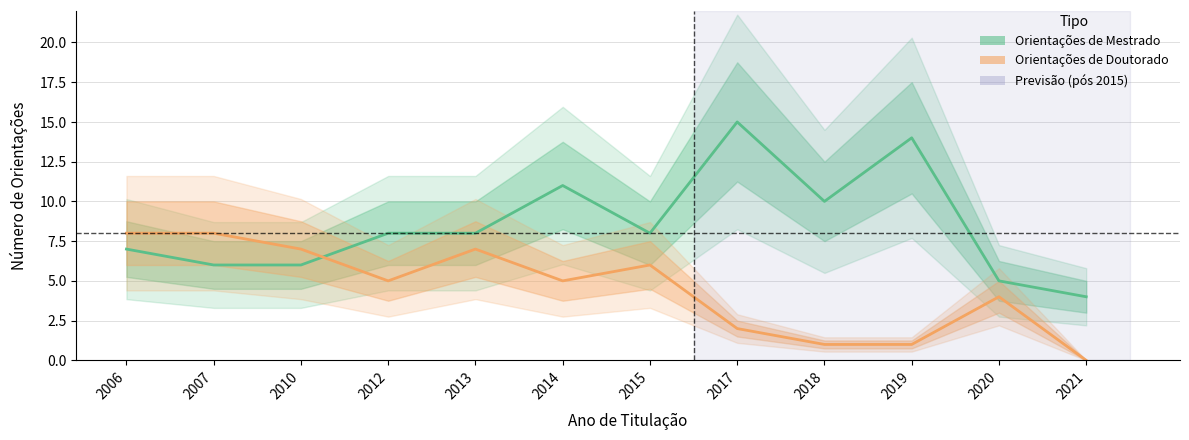

At which label does Orientações de Mestrado first exceed 8?

2014